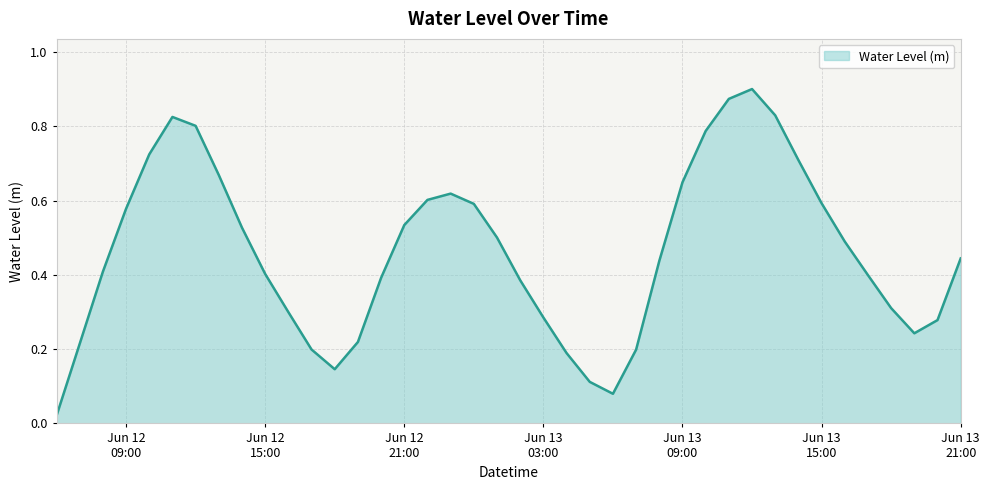

What is the change in value from 2024-06-12 23:00:00 to 2024-06-13 16:00:00?

-0.1